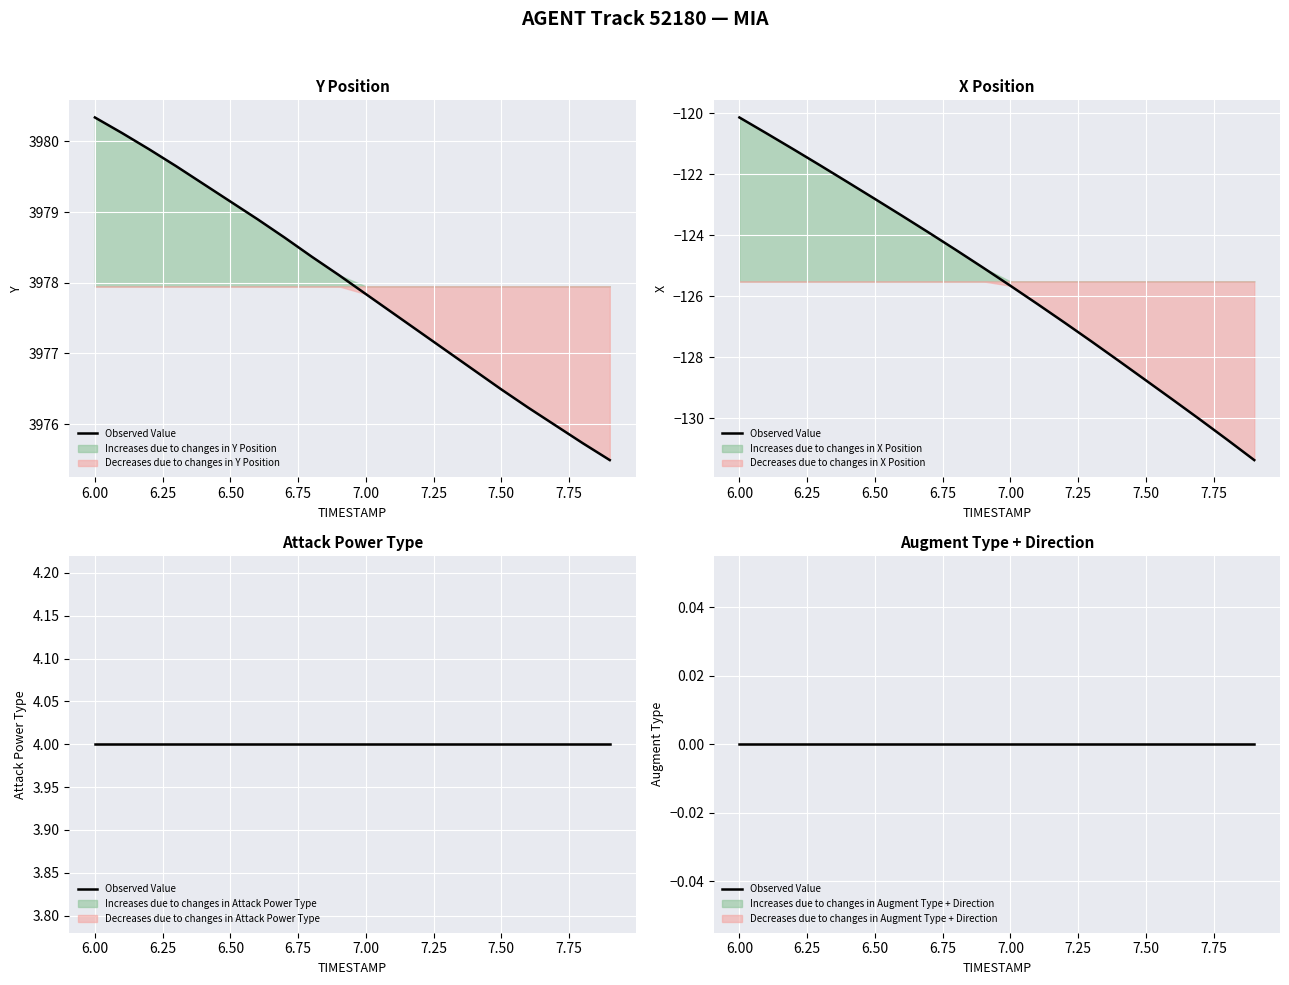

What is the total value across all series at 7.4?

3852.6